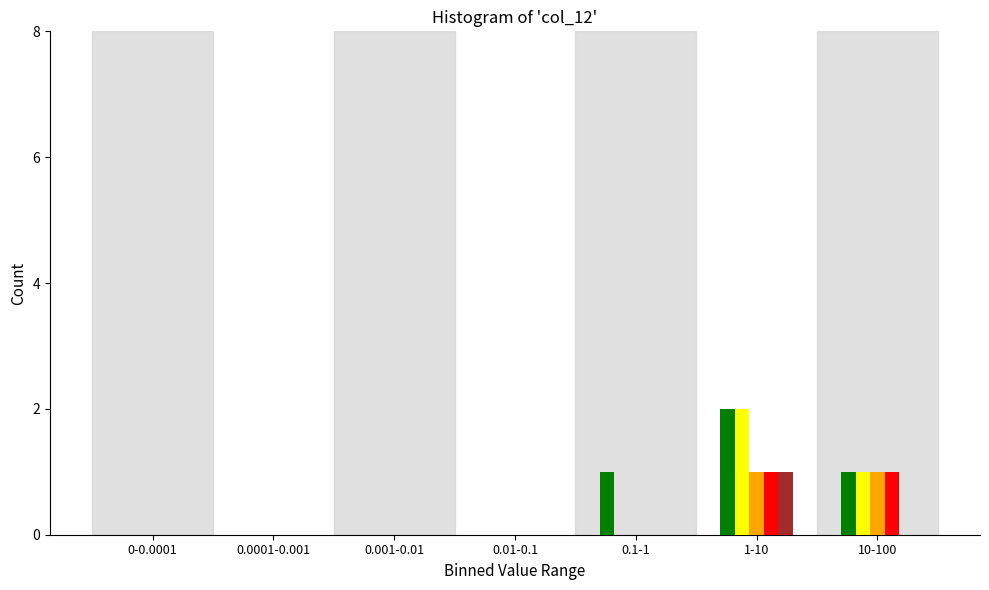

Which category has the highest value across all series?

1-10